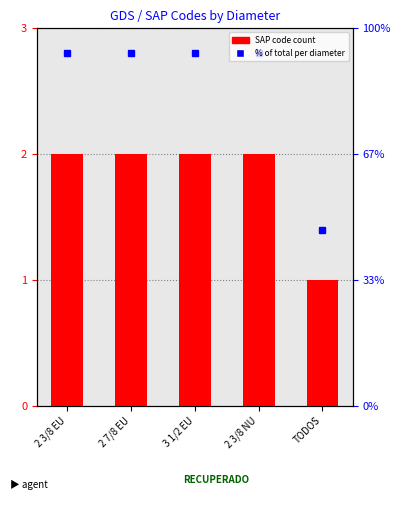

What is the value of the 3rd bar from the left?

2